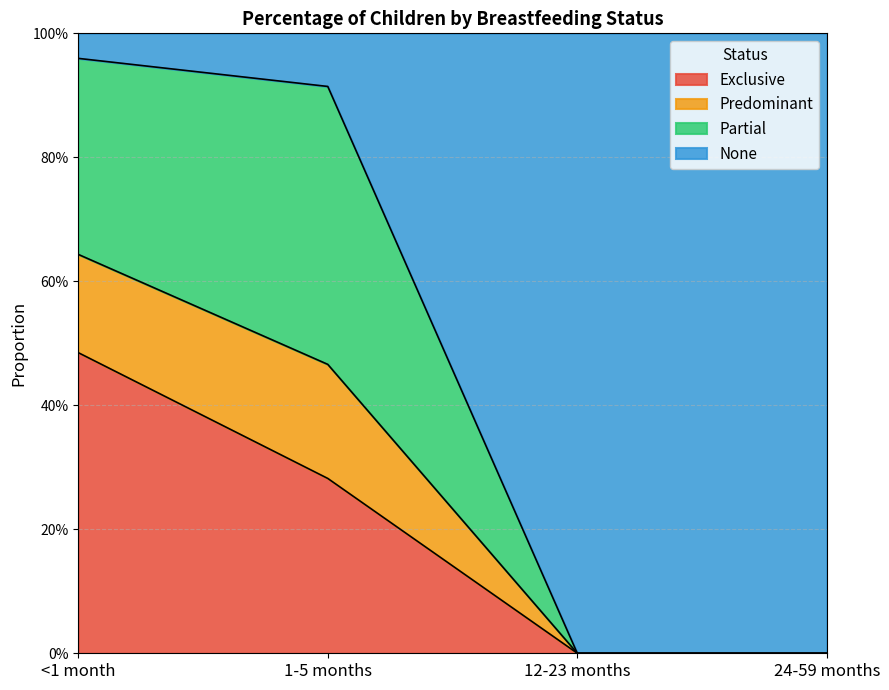

What are all the series names shown in the legend?

Exclusive, Predominant, Partial, None